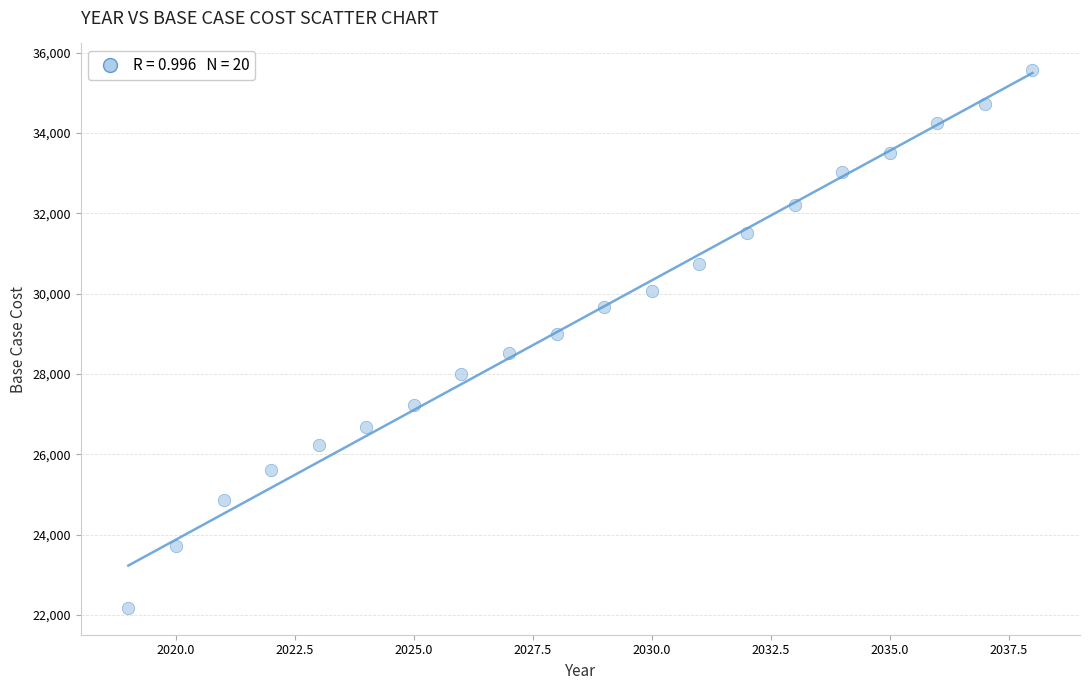

What is the range of X values (max minus min)?

19.0